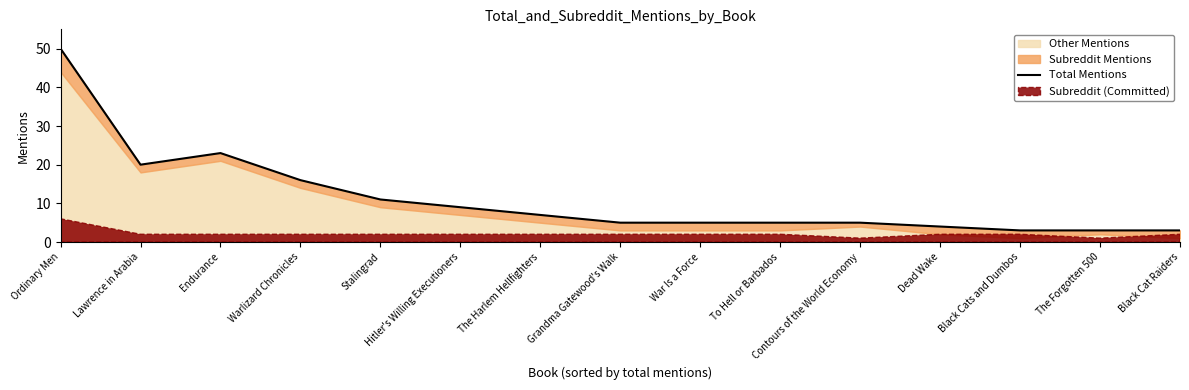

At which label does the data first exceed 5?

Ordinary Men